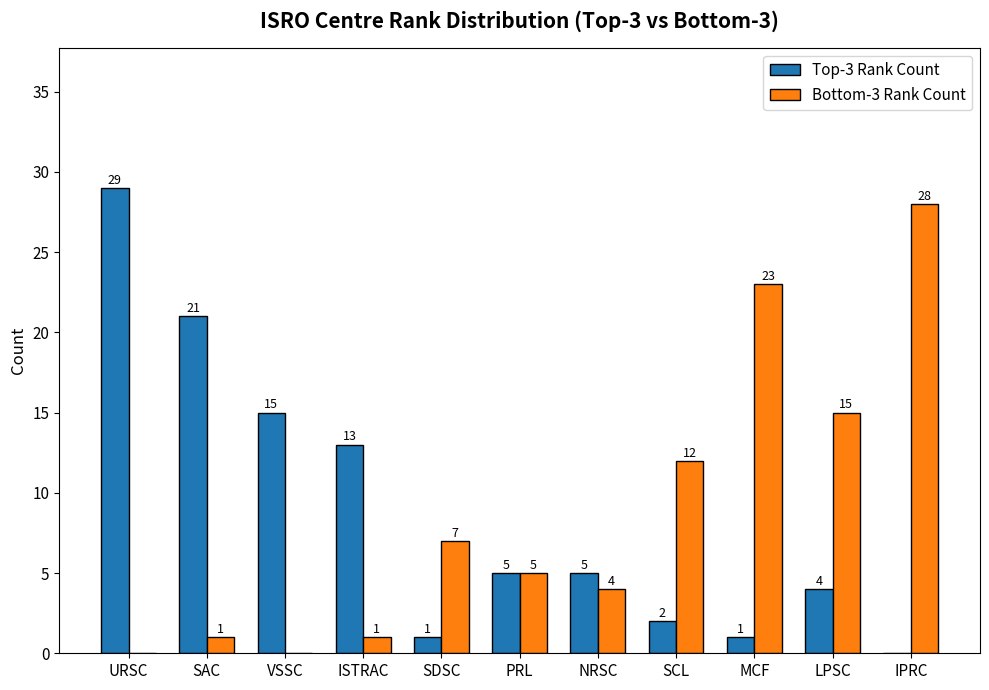

What is the total value across all series at MCF?

24